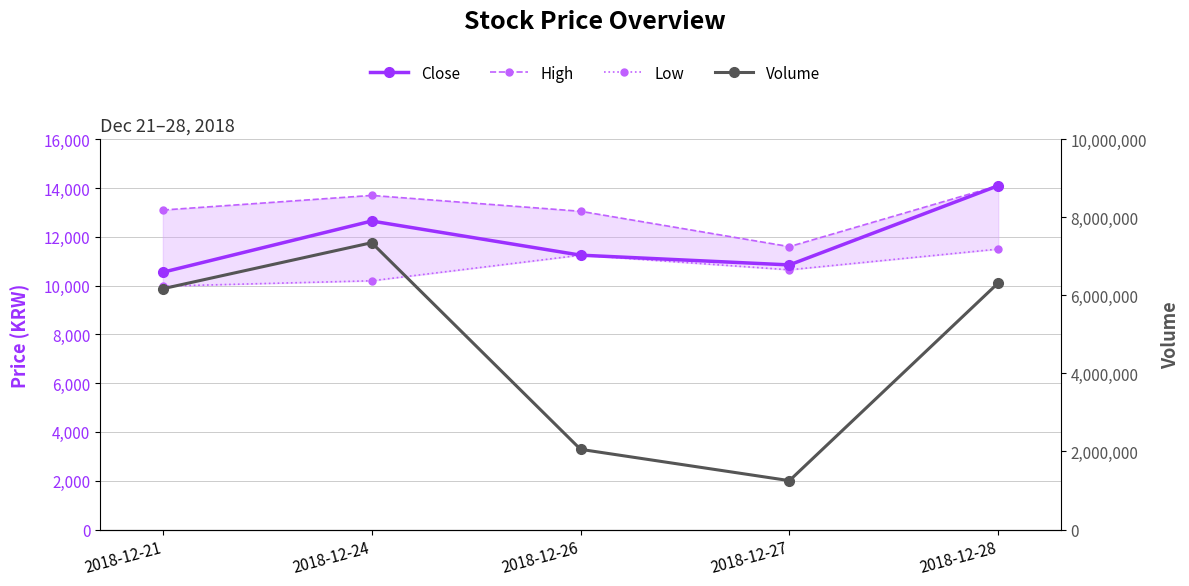

Reading left to right, what are all the values shown in this chart?

Close: 2018-12-21=10550	2018-12-24=12650	2018-12-26=11250	2018-12-27=10850	2018-12-28=14100
High: 2018-12-21=13100	2018-12-24=13700	2018-12-26=13050	2018-12-27=11600	2018-12-28=14100
Low: 2018-12-21=9980	2018-12-24=10200	2018-12-26=11250	2018-12-27=10650	2018-12-28=11500
Volume: 2018-12-21=6171158	2018-12-24=7350637	2018-12-26=2054651	2018-12-27=1252283	2018-12-28=6319360